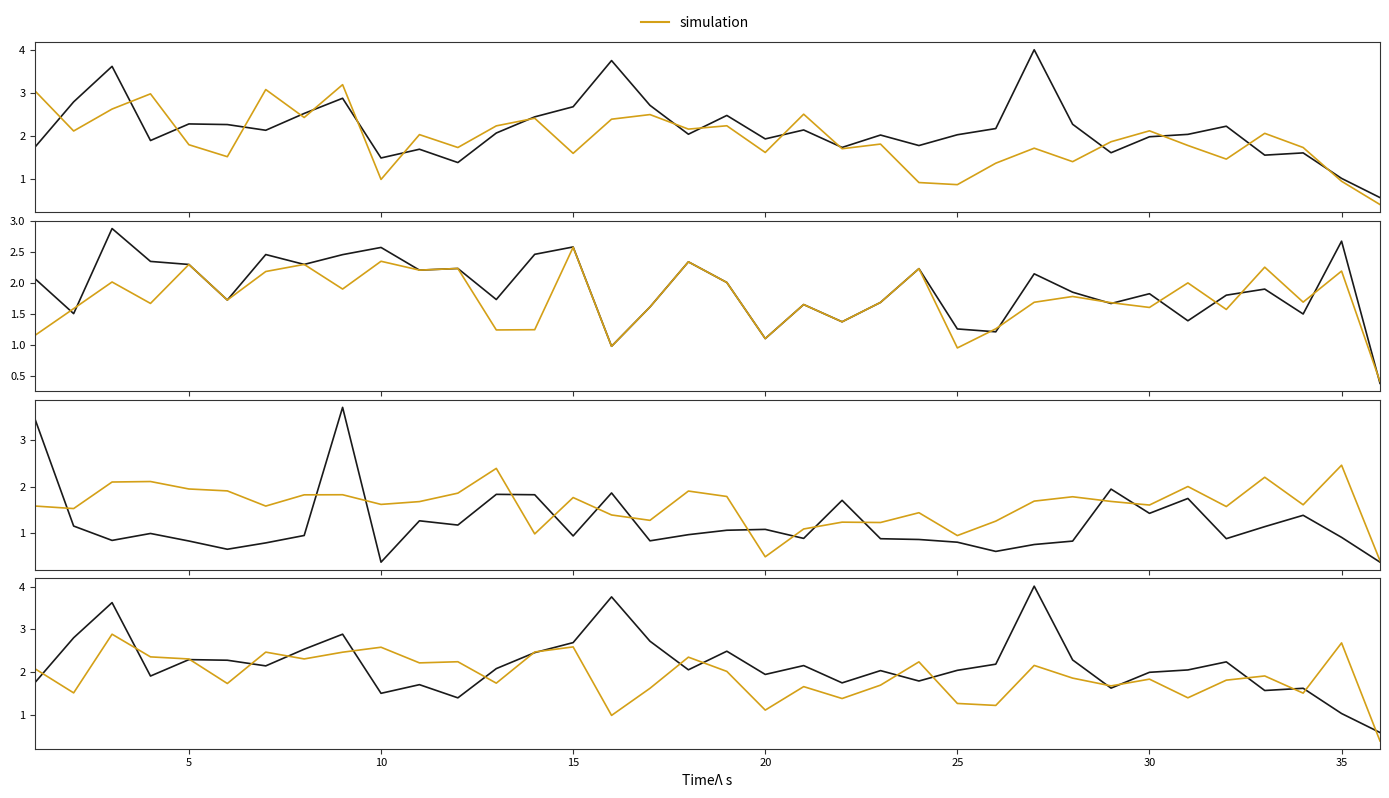

How many times do simulation and measurement cross each other?

17